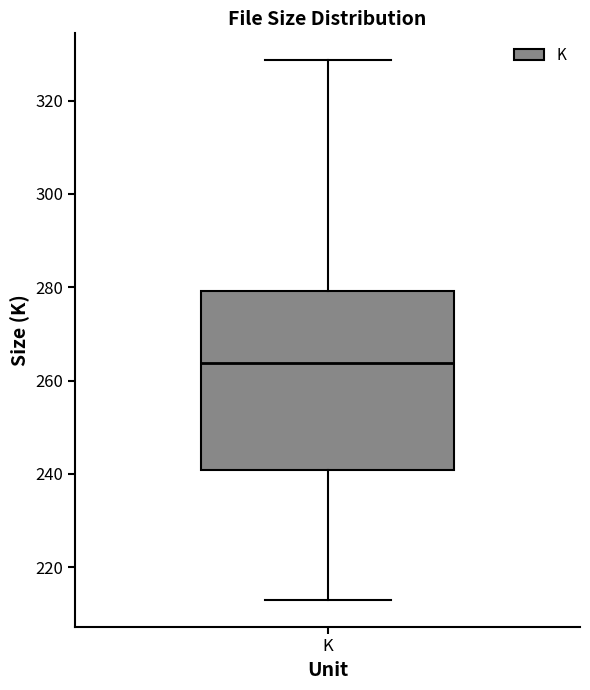

Read this box plot against the y-axis: the position of the median line, the range covered by the box, and the ends of both whiskers. The values are not printed on the chart, so give them approximately, as read against the axis.

median 264, box 240 to 280, whiskers 214 to 328